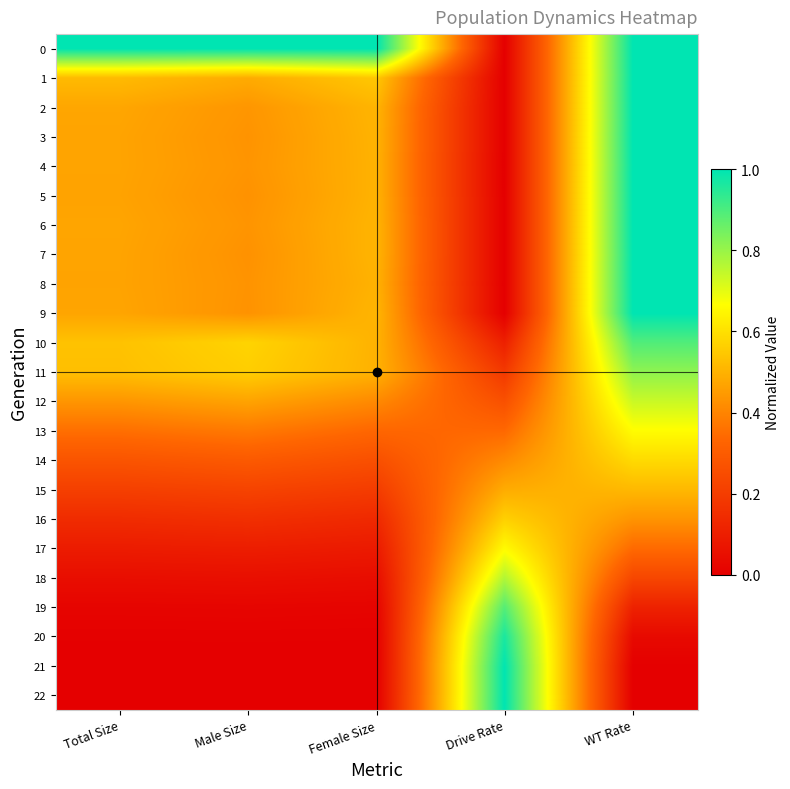

Rank the series by their maximum value, from highest to lowest.

0, 1, 2, 3, 4, 5, 6, 7, 8, 9, 22, 21, 20, 10, 19, 11, 18, 12, 13, 17, 14, 16, 15